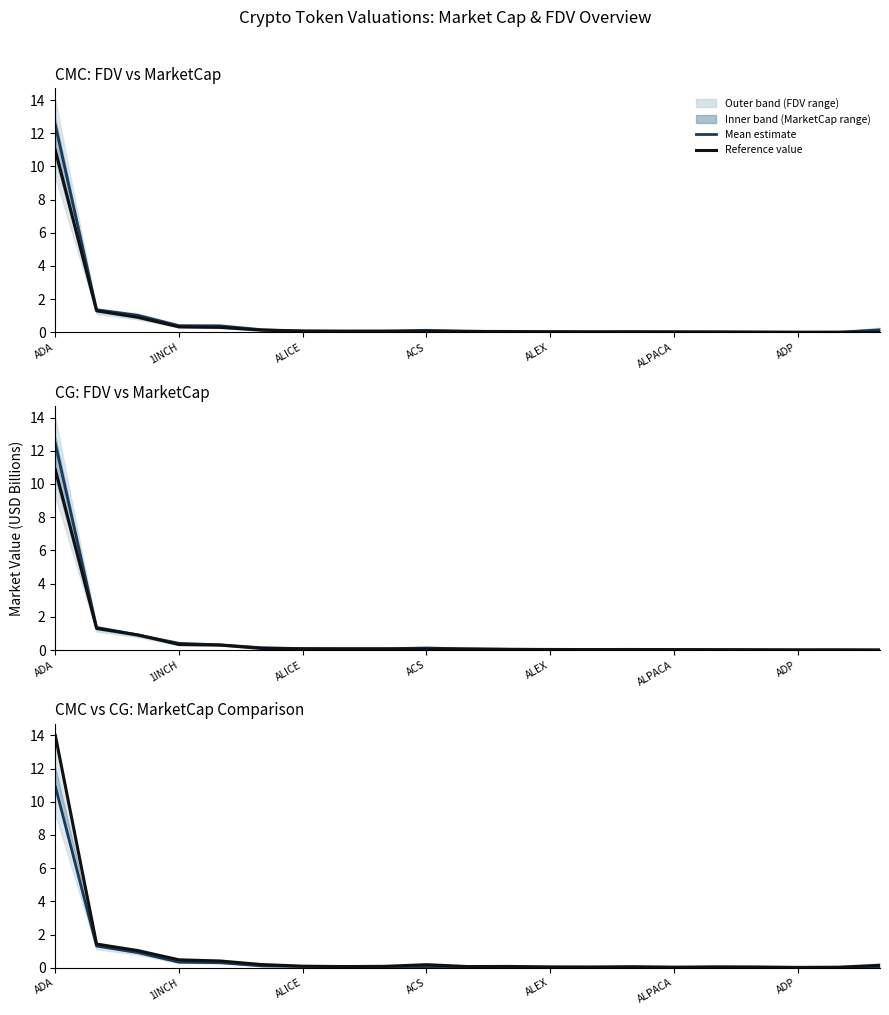

True or false: Mean estimate has more than 0 interior local peaks.

False